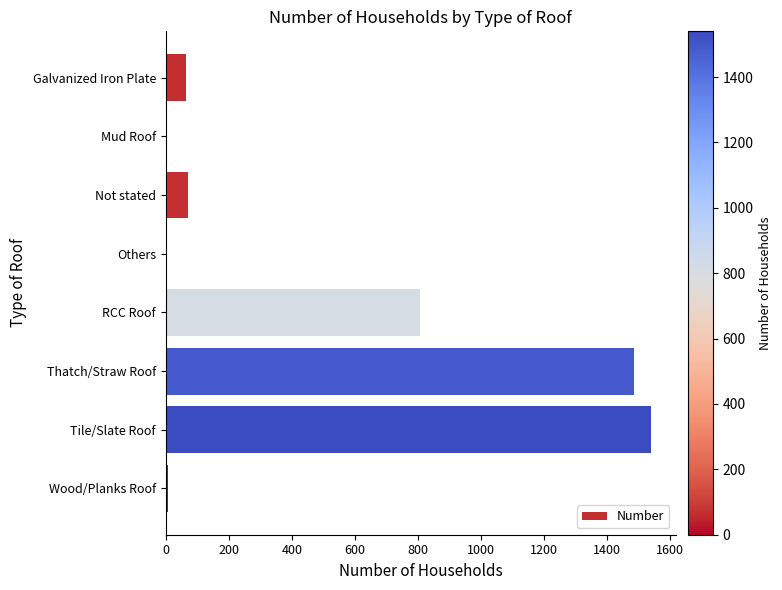

How many series are shown in this chart?

1